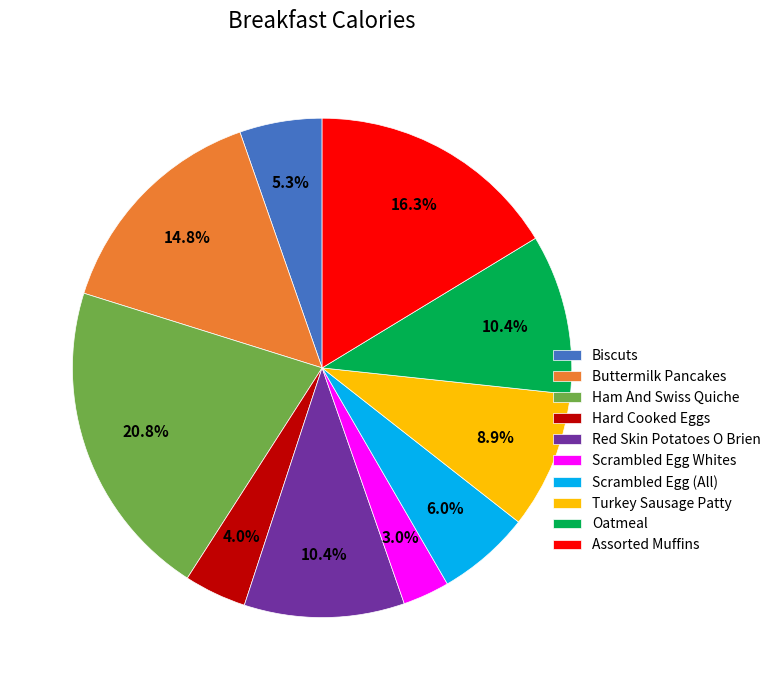

Does any single category account for the majority?

No